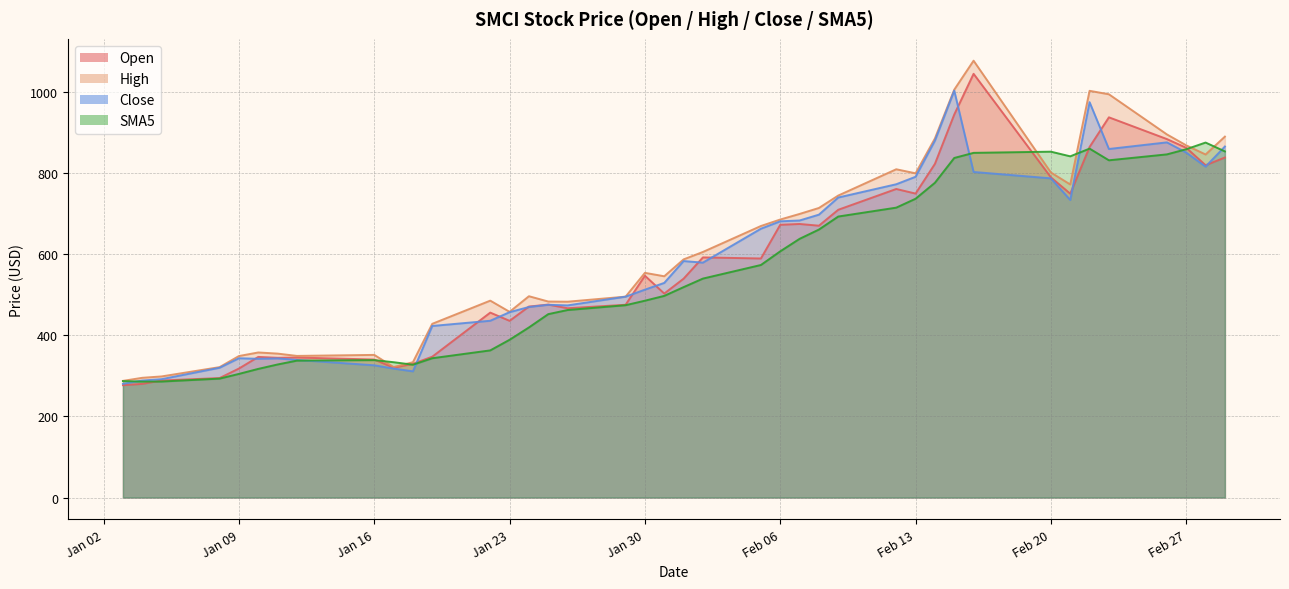

Which series changed the most between 2024-01-11 and 2024-01-25?

Close